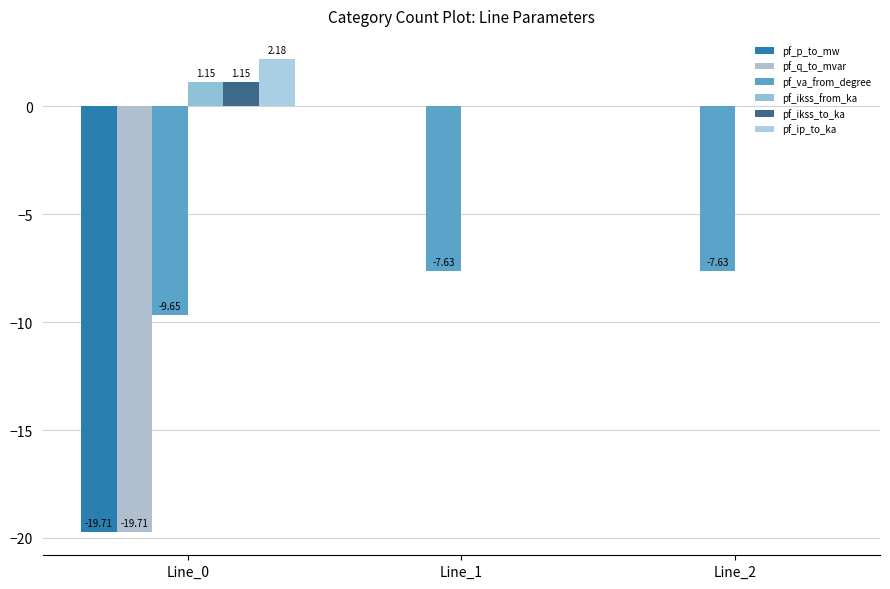

Between Line_0 and Line_2, which series saw the biggest shift?

pf_q_to_mvar